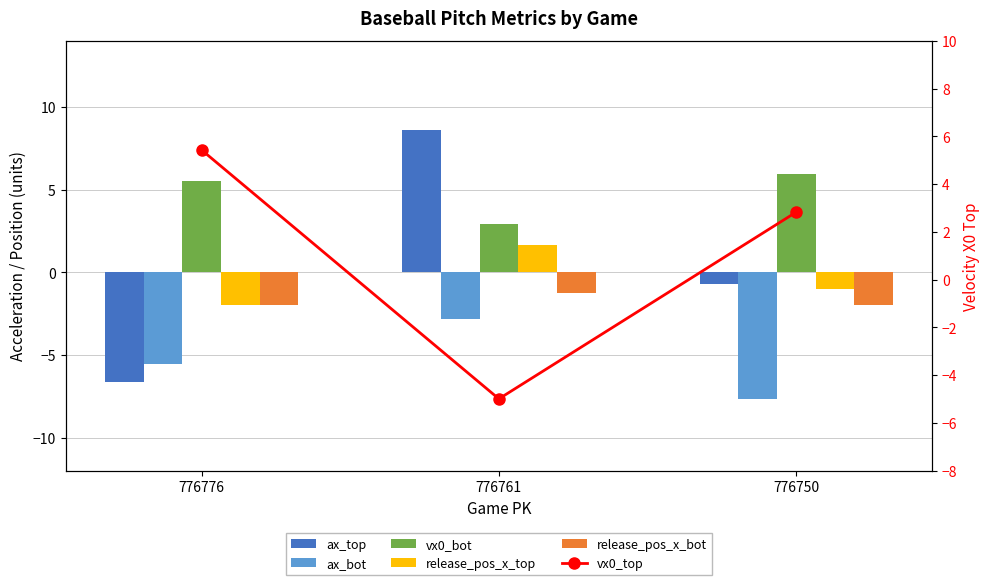

What is the spread (max minus min) of values at 776761?

13.6